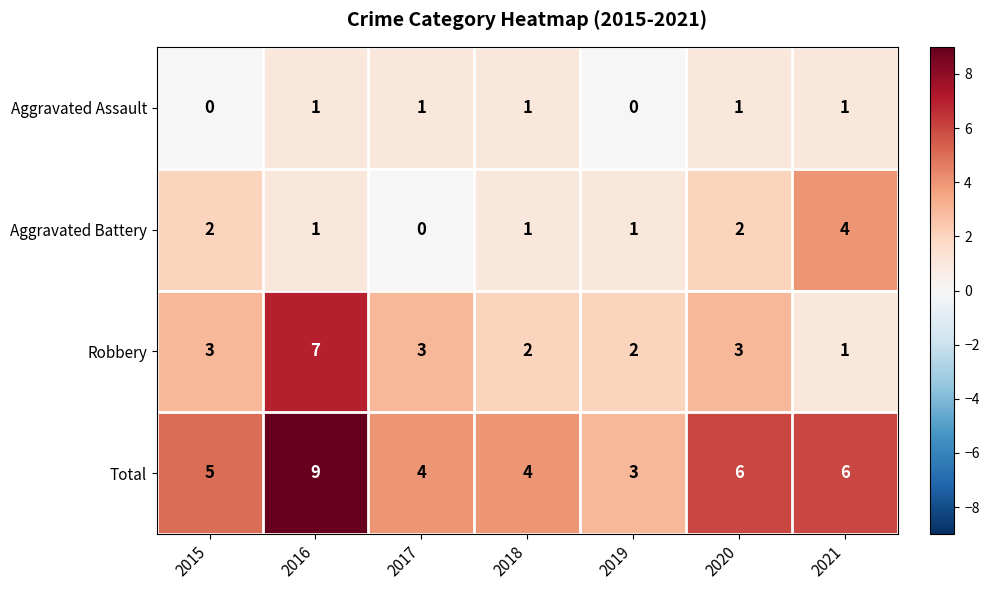

Count the number of data series in this chart.

4